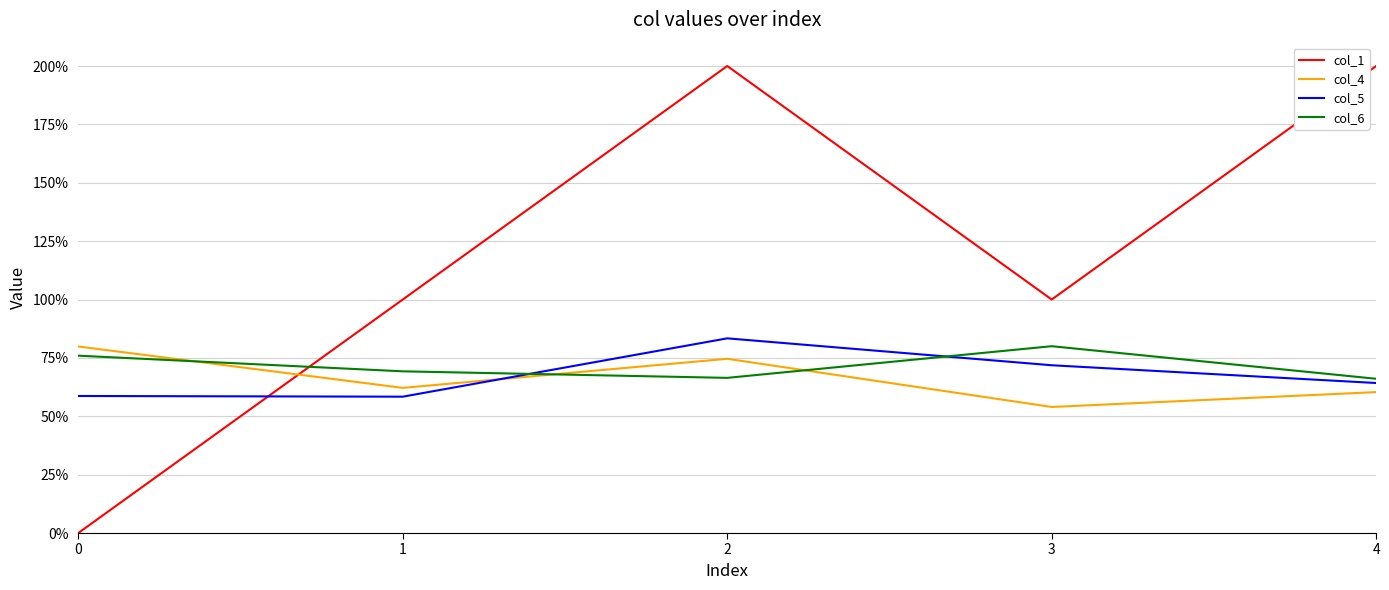

The value of col_6 at 4 is 0.1. True or false?

False